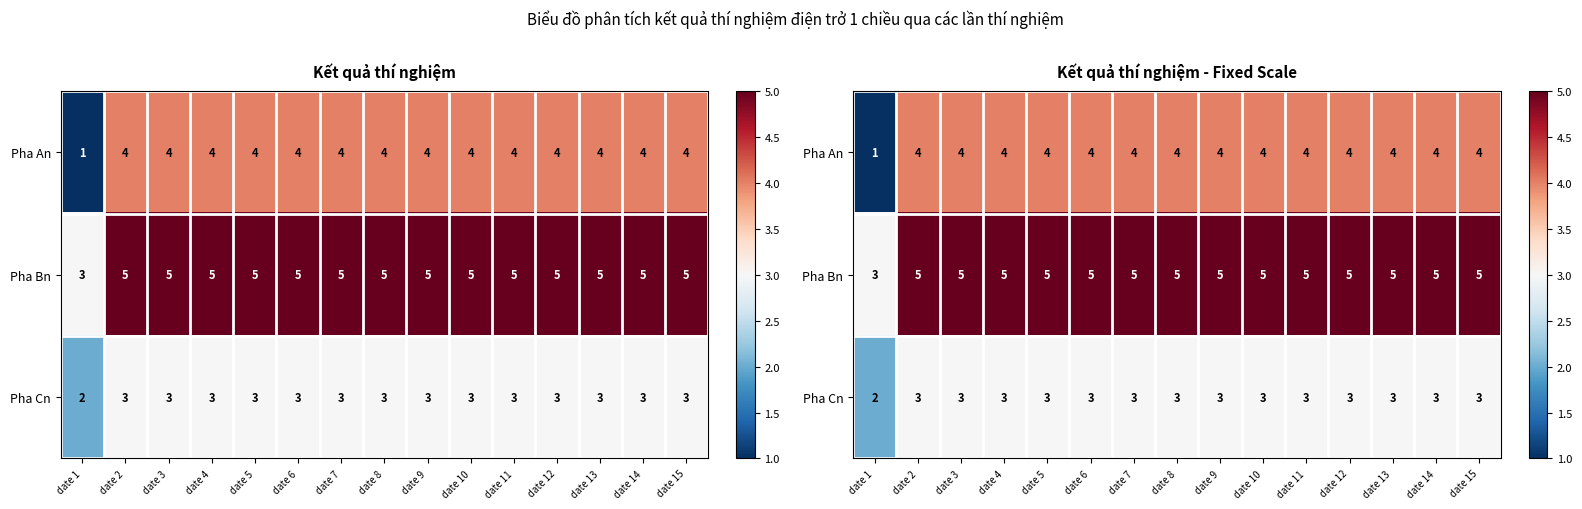

Count the number of data series in this chart.

3